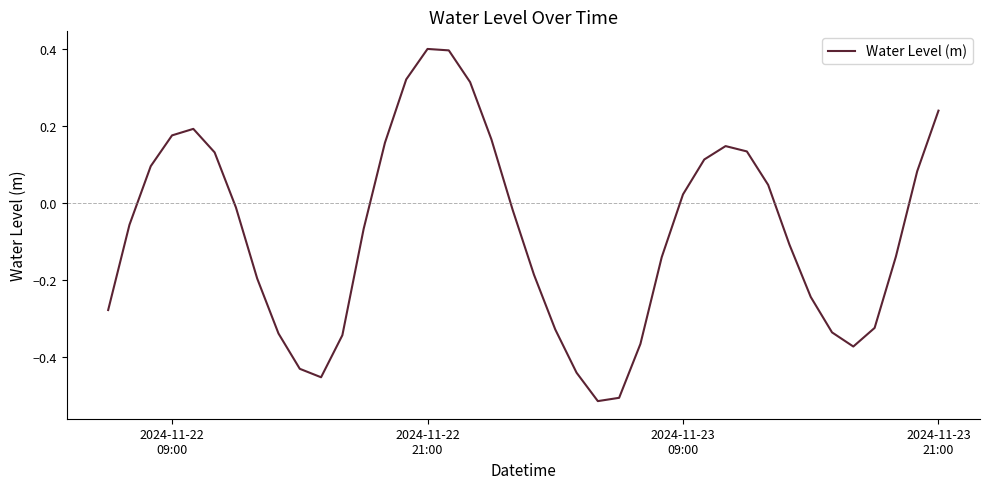

What is the greatest value displayed?

0.4